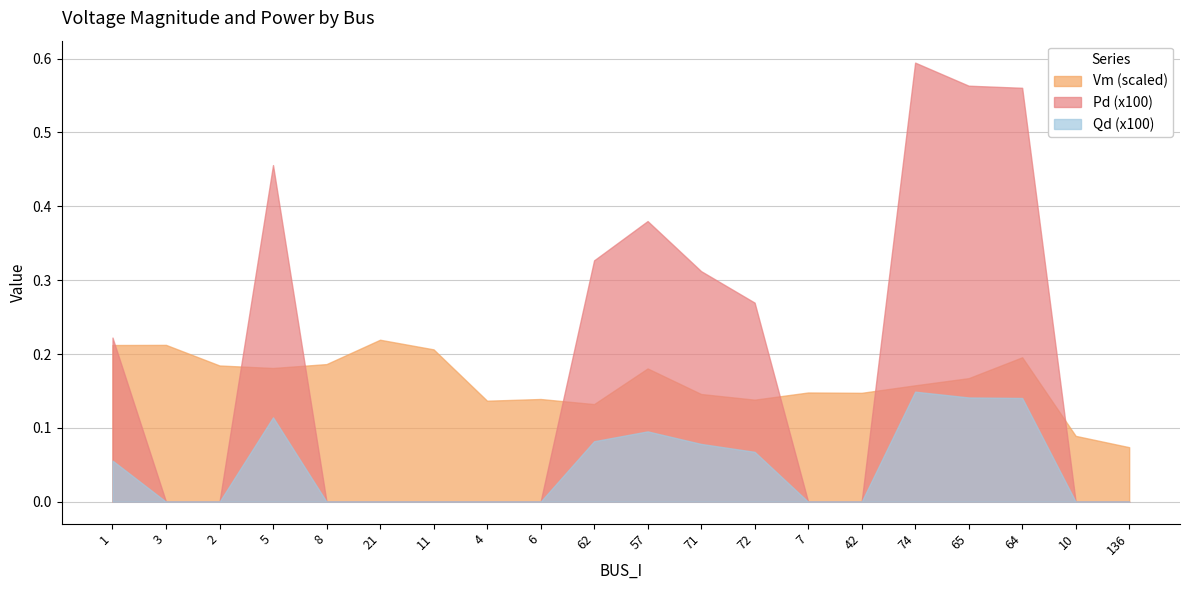

Which series changed the most between 42 and 65?

Pd (x100)